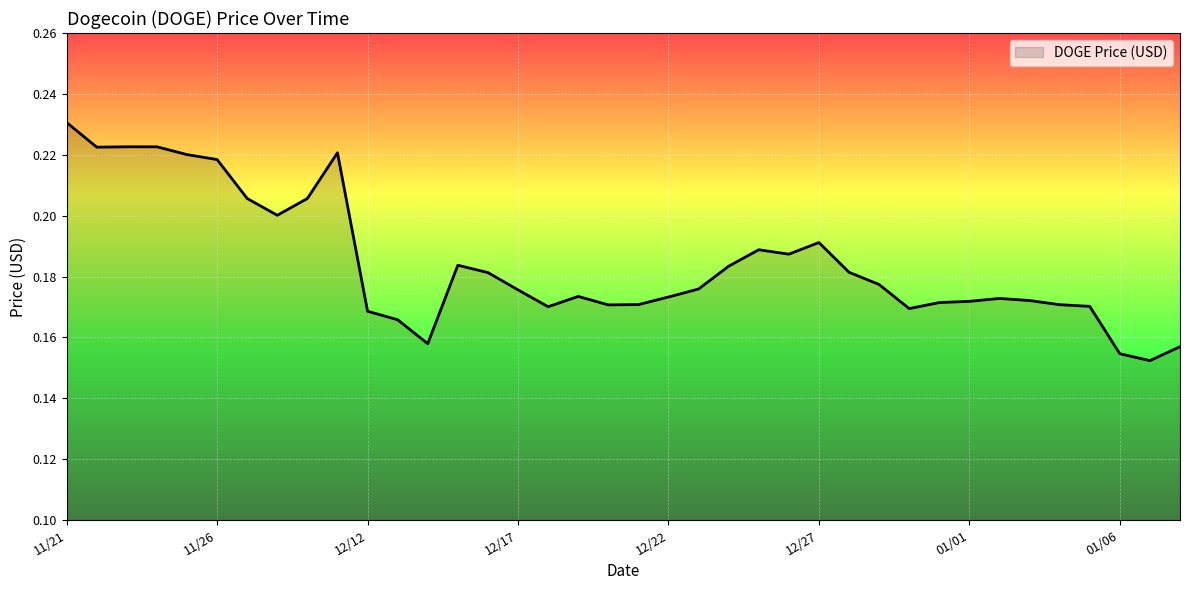

Does the chart display data point markers on the line(s)?

No